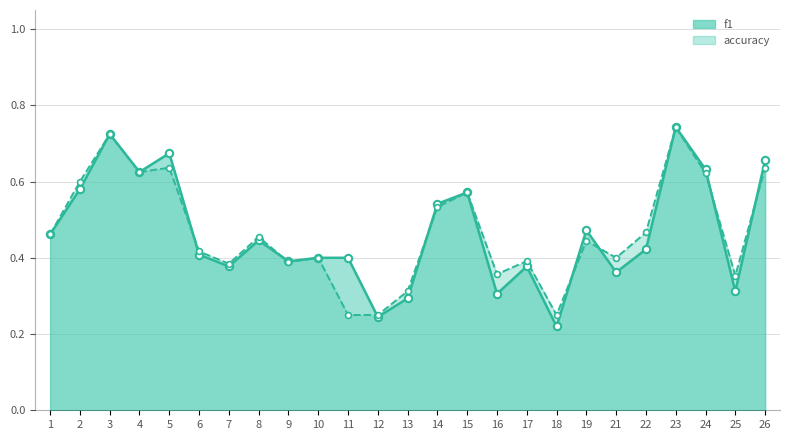

At which category is the sum across all series the highest?

23